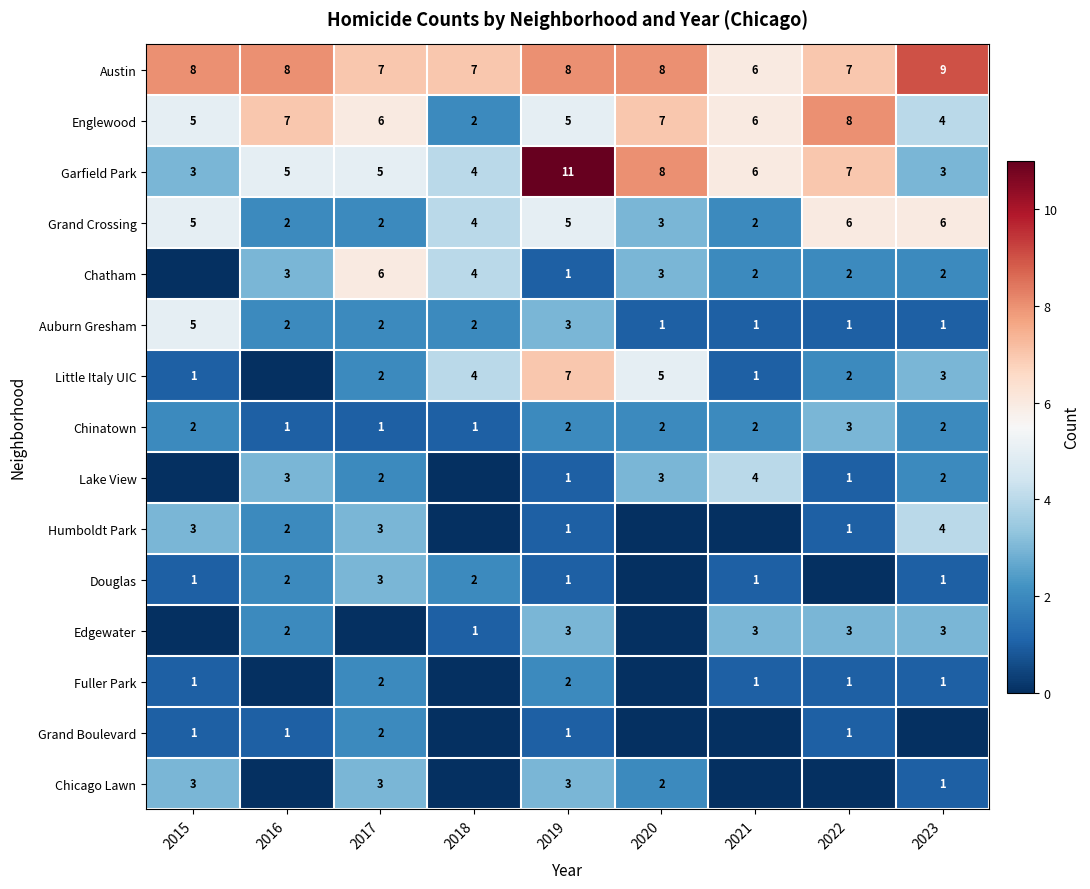

Where is Grand Crossing nearest to the value 4?

2018